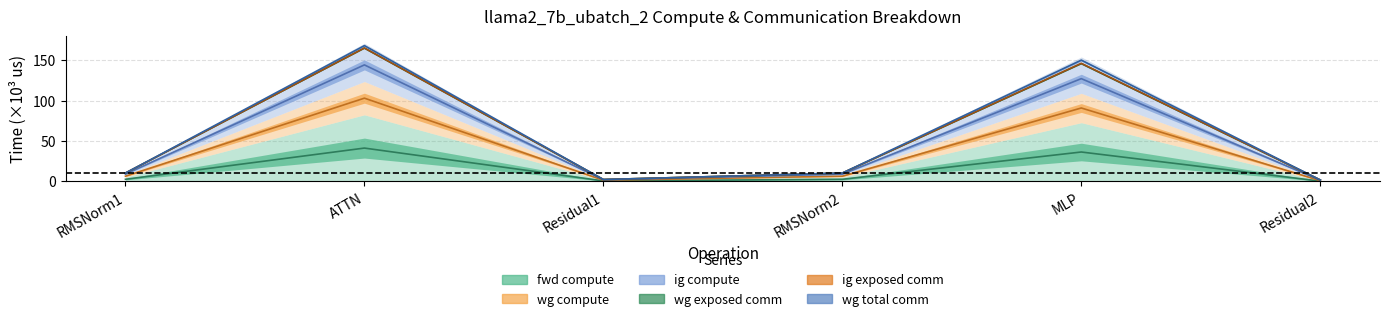

What is the lowest value of the fwd compute series?

0.3